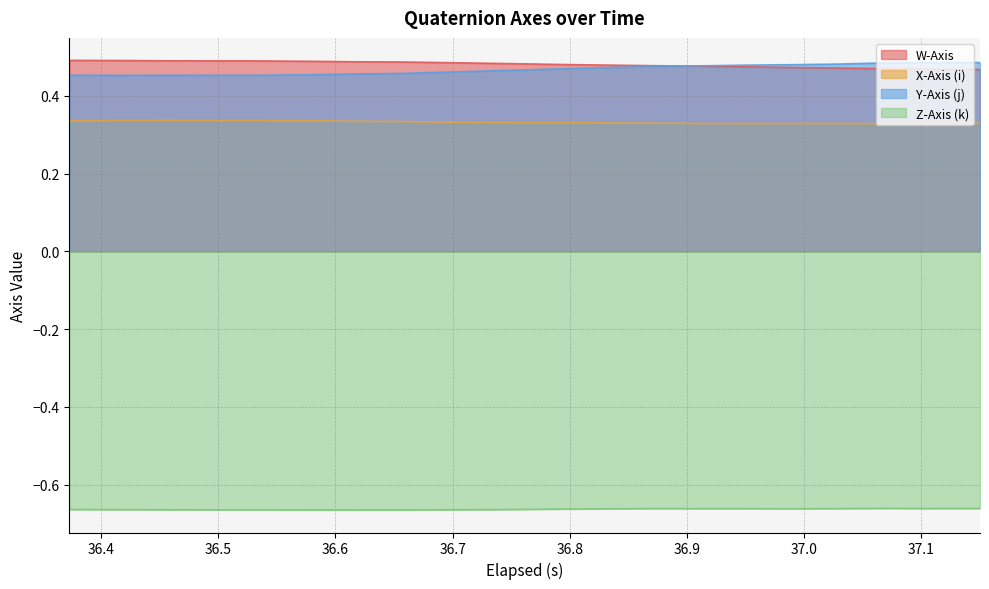

True or false: Y-Axis (j) and X-Axis (i) cross at least once.

False